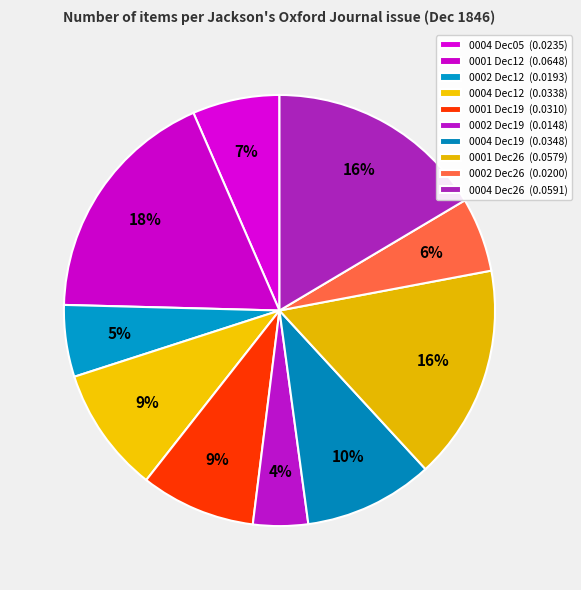

How many segments does this pie chart have?

10